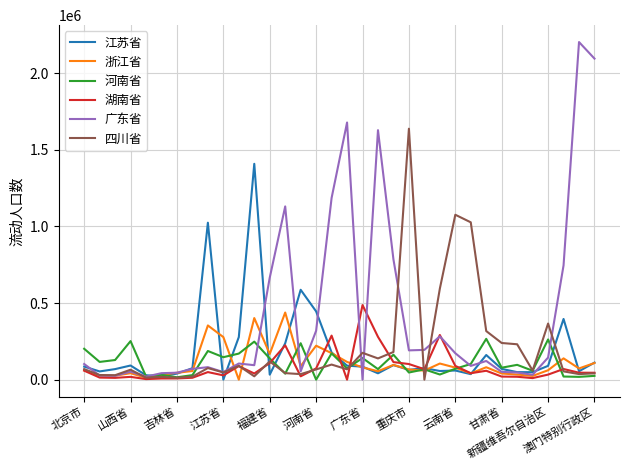

Which series has the widest spread of values?

广东省